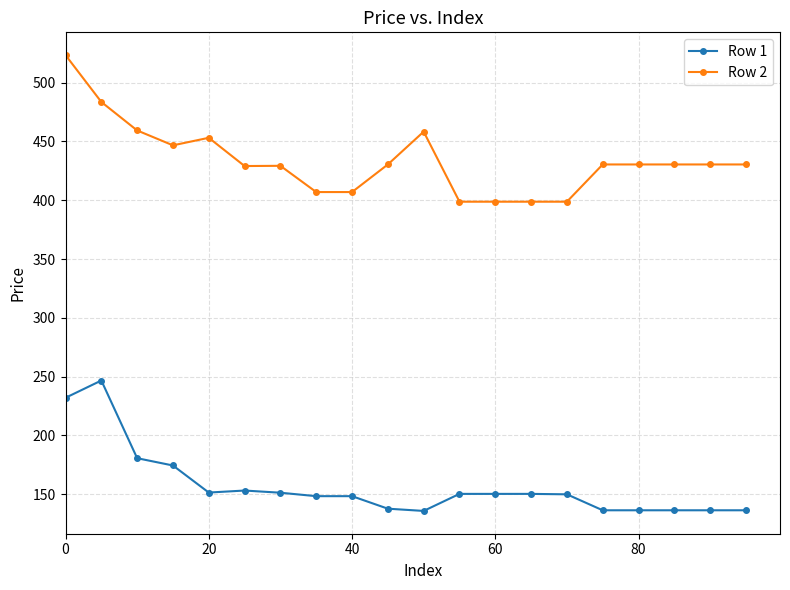

What is the value of the Row 1 point at the 2nd from the left?

246.7